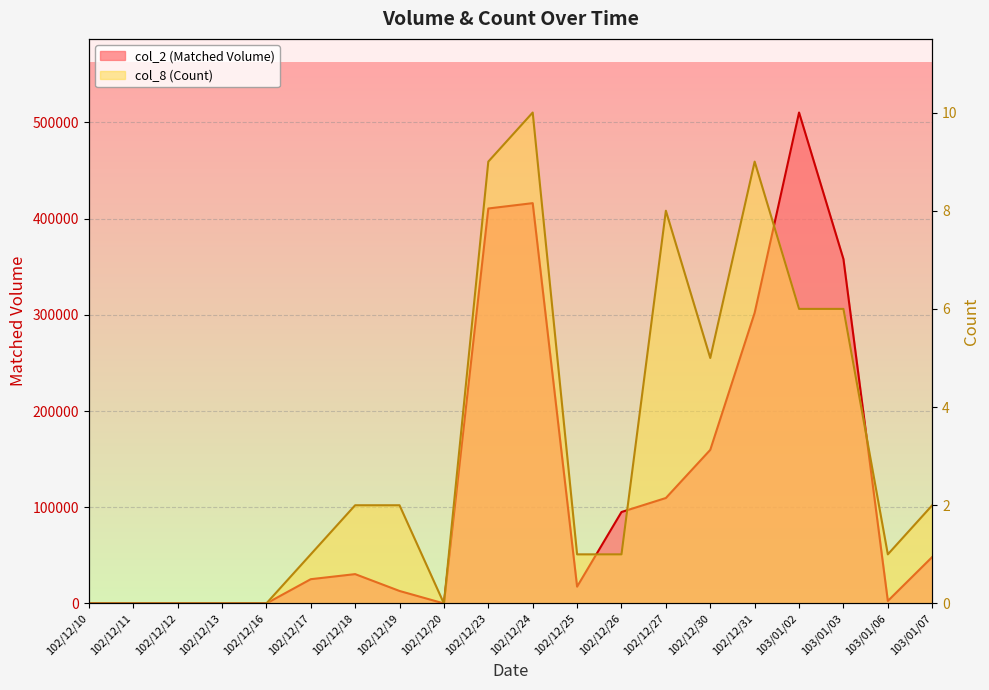

At how many categories does at least one series exceed 315732?

4